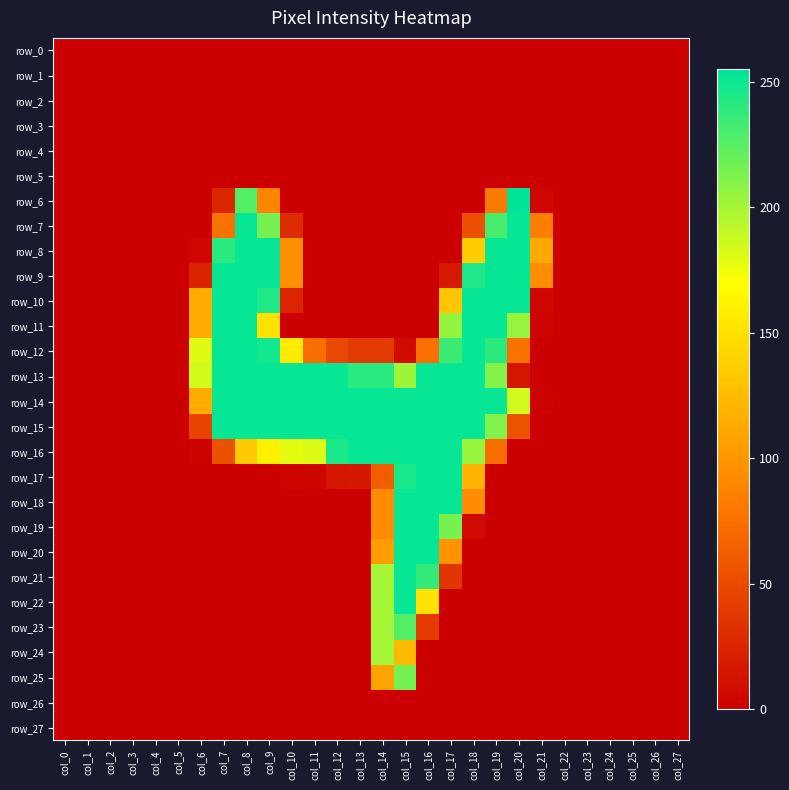

How many series are shown in this chart?

28